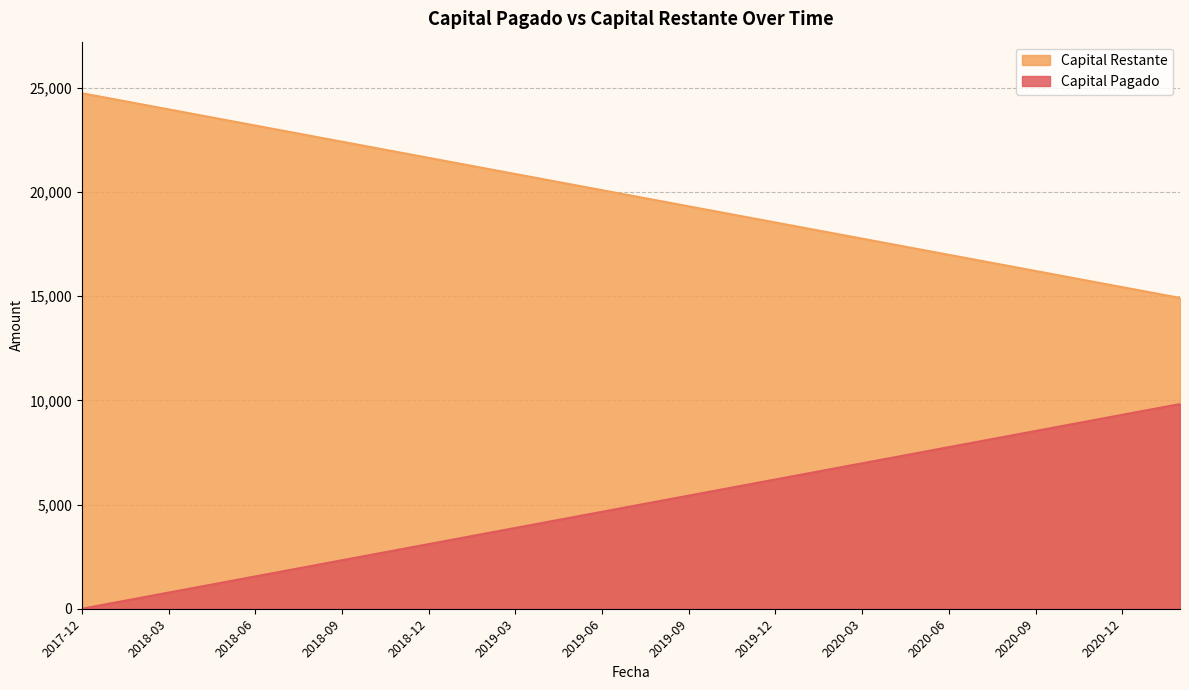

Between 2020-05-05 and 2018-11-05, which is larger?

2018-11-05